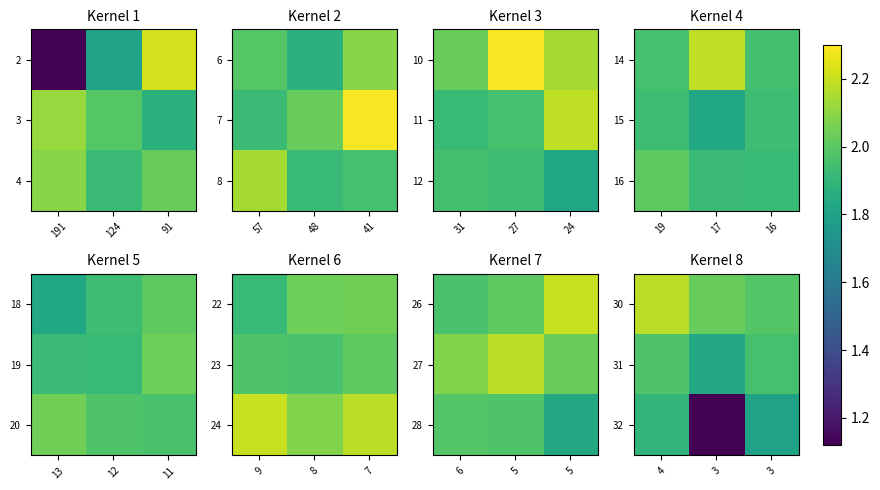

The value of 30 at 3 is 0.8. True or false?

False